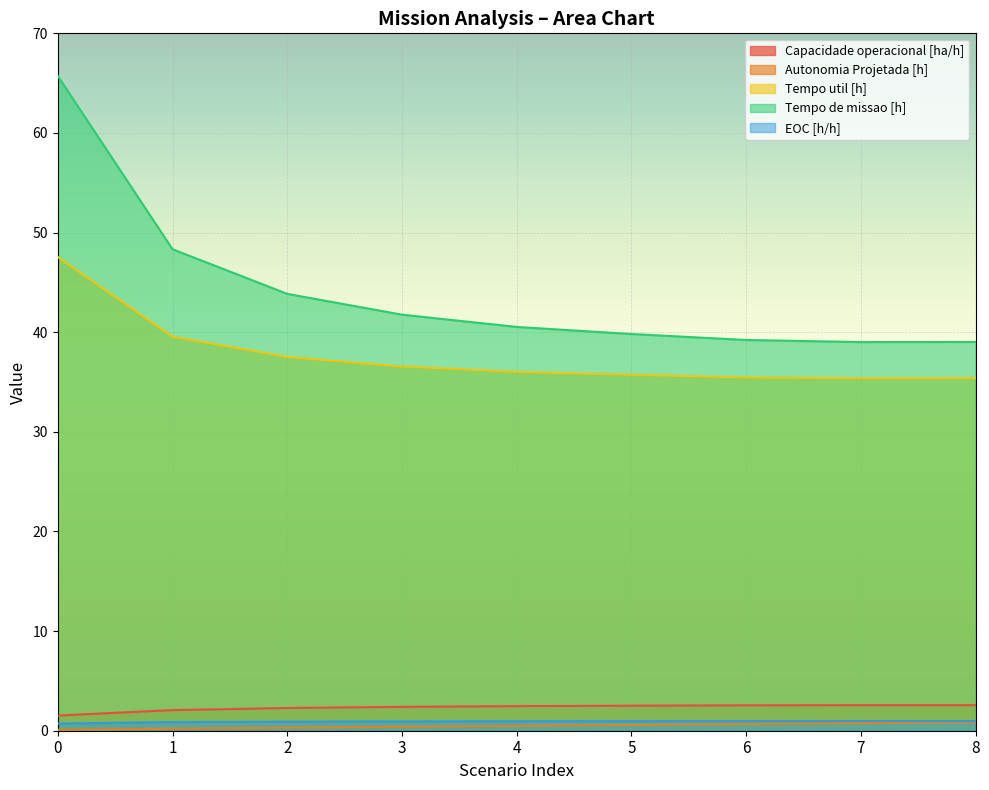

Which series changed the most between 1 and 3?

Tempo de missao [h]